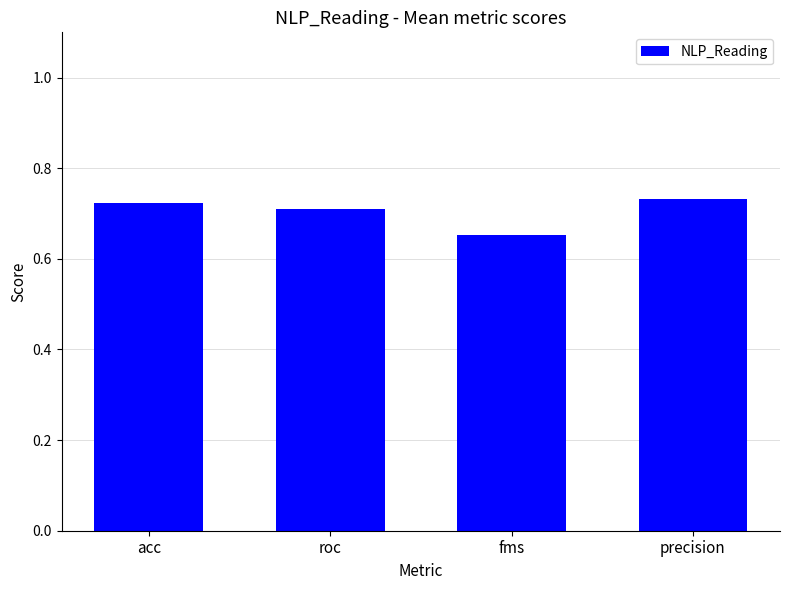

What is the difference between the values at roc and fms?

0.1